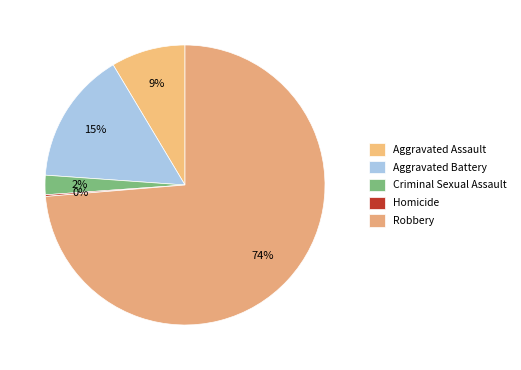

How much of the chart is everything except Homicide?

99.8%